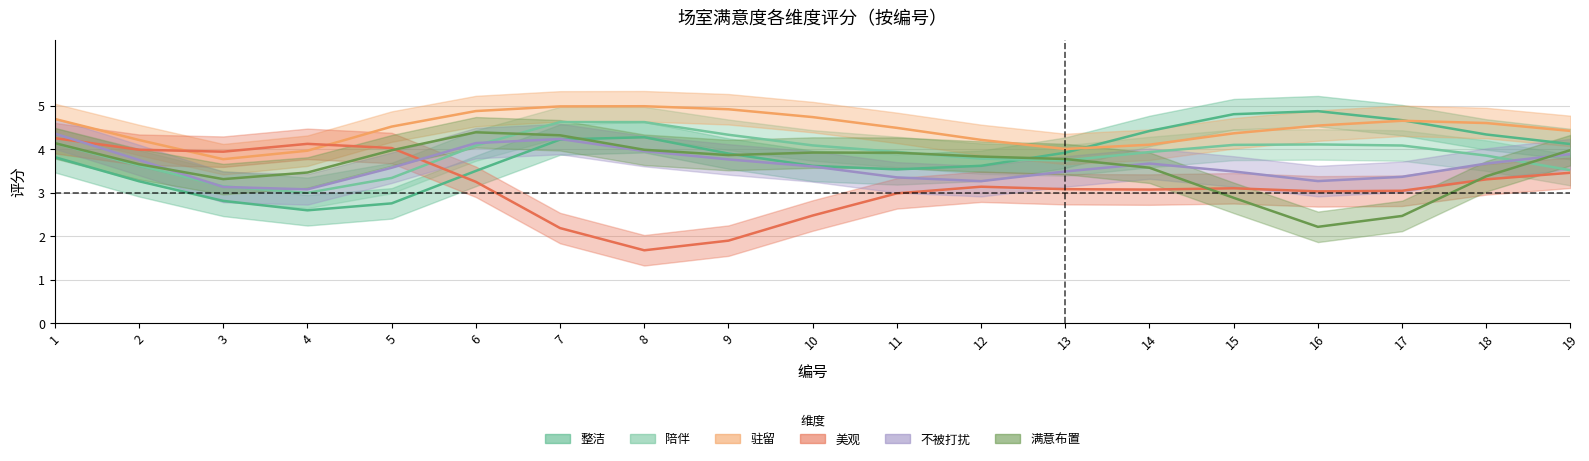

What is the difference between the 美观 values at 3 and 15?

1